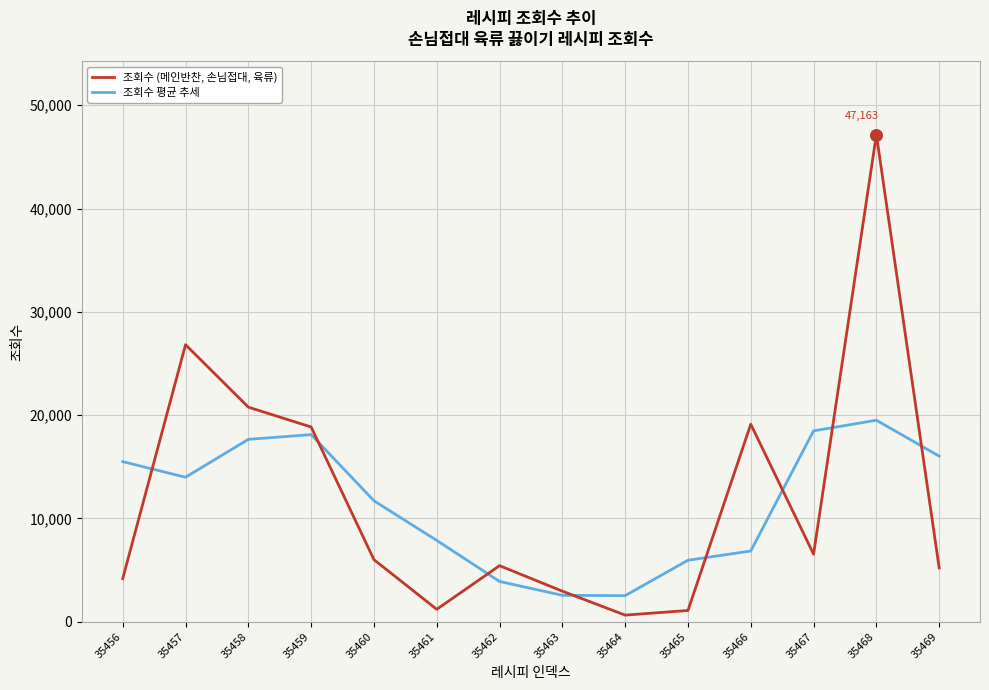

What is the total value across all series at 35456?

19675